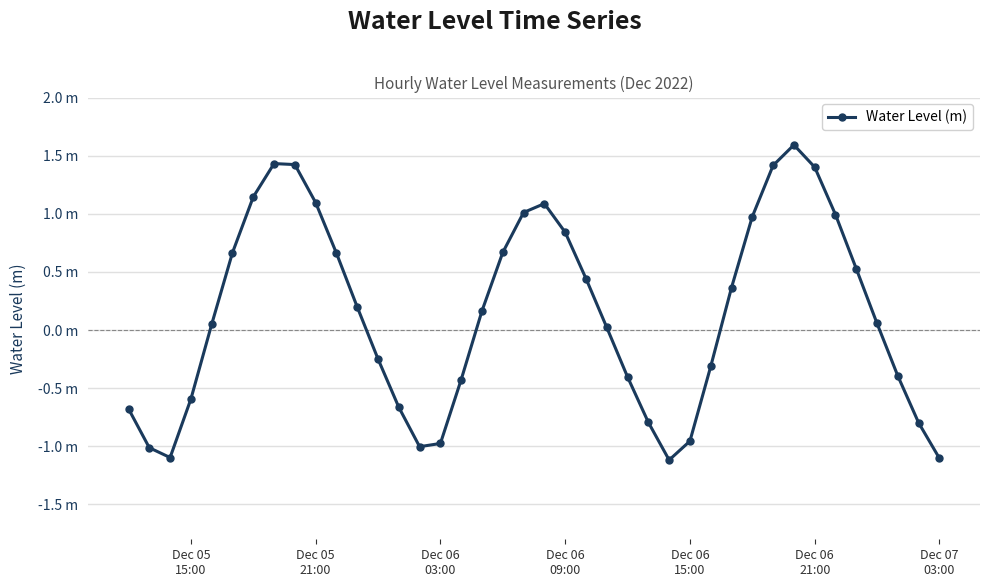

What is the maximum value shown in the chart?

1.6